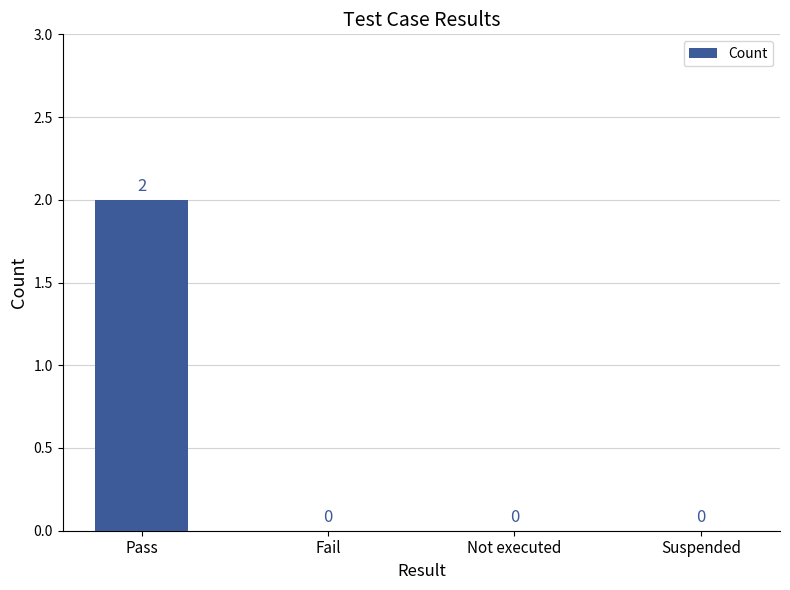

Are the bars horizontal?

No